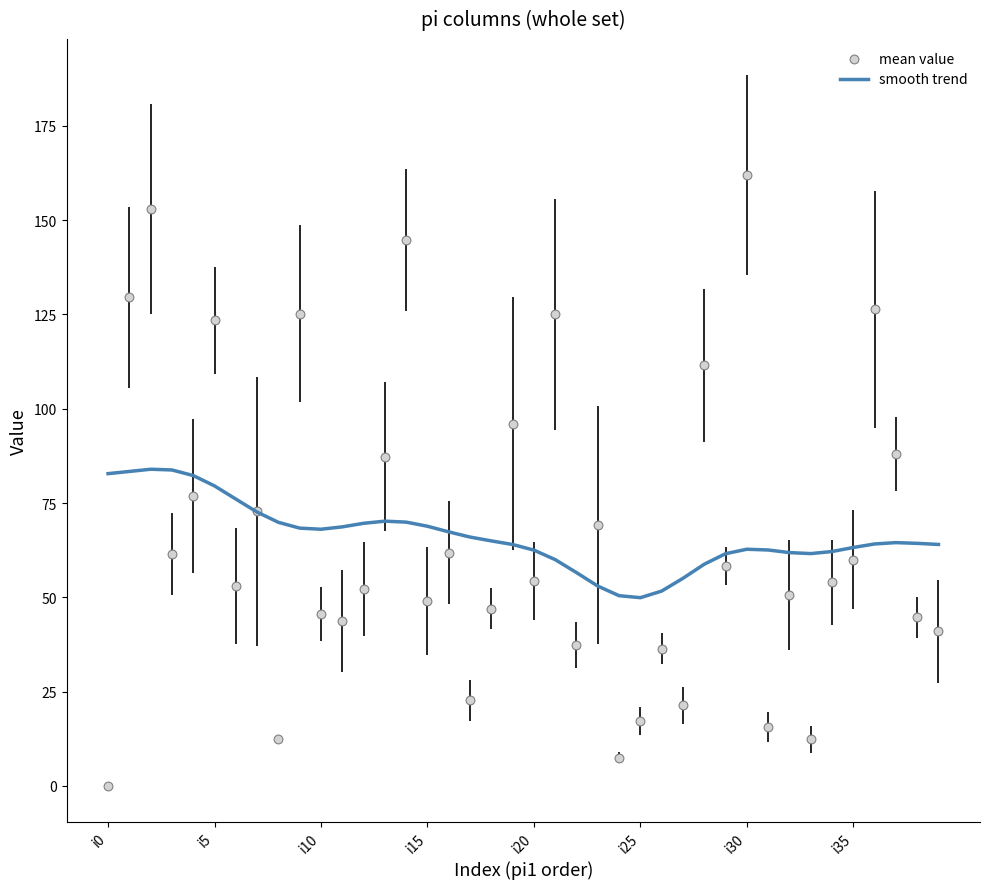

Which series contains the lowest Y value?

mean value